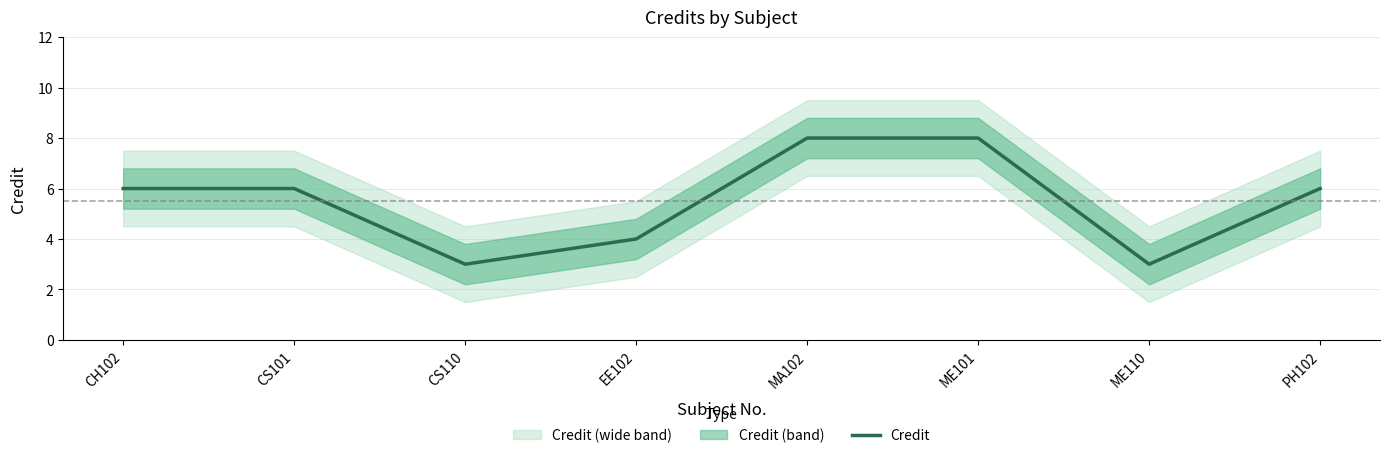

What is the ratio of the value at ME110 to the value at CH102?

0.5